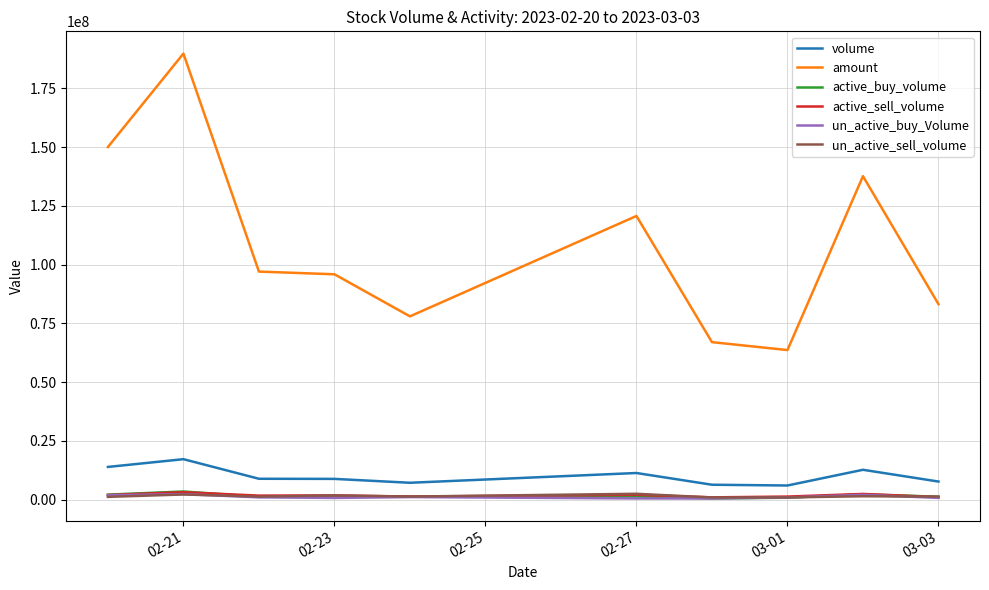

Which series has the largest range (max minus min)?

amount